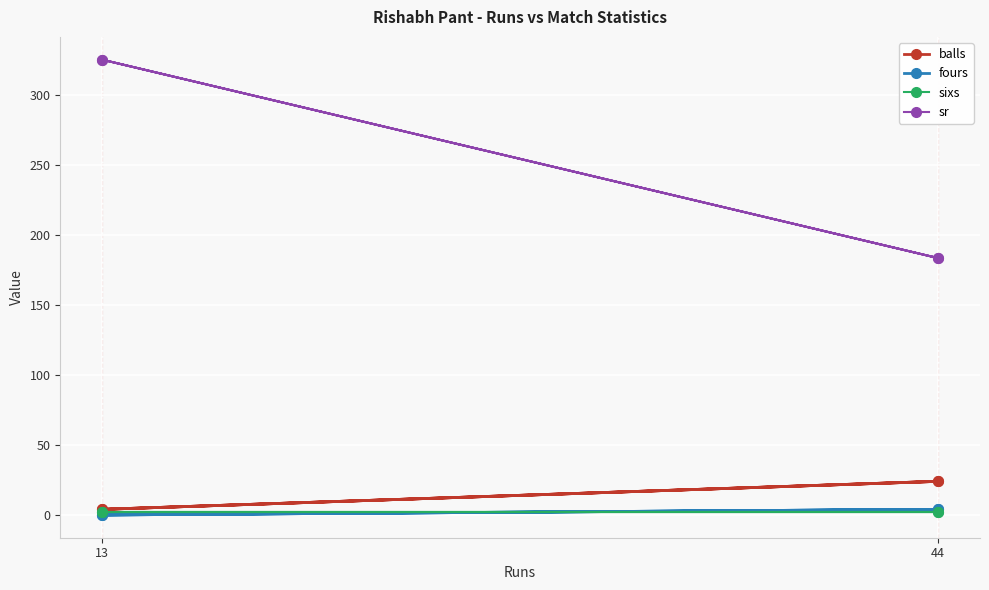

Which series has the largest total across all categories?

sr